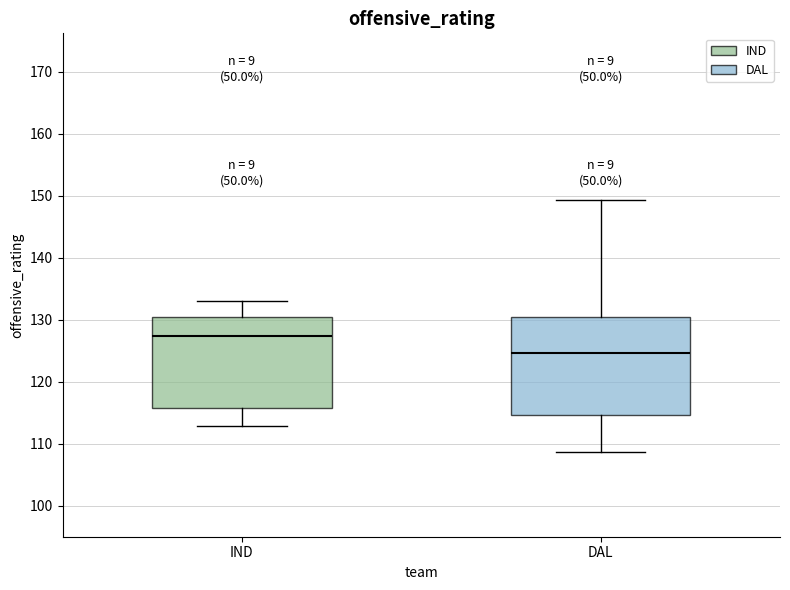

Which box is the tallest, from its lower edge to its upper edge?

DAL